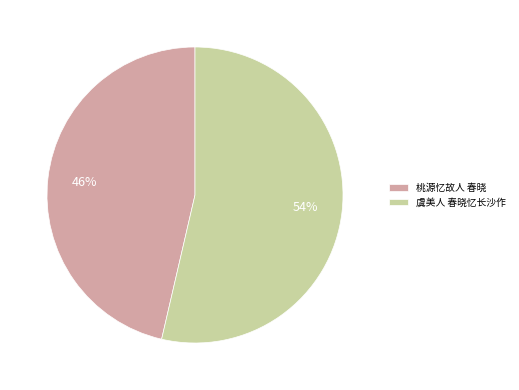

What is the largest slice in the pie chart?

虞美人 春晓忆长沙作